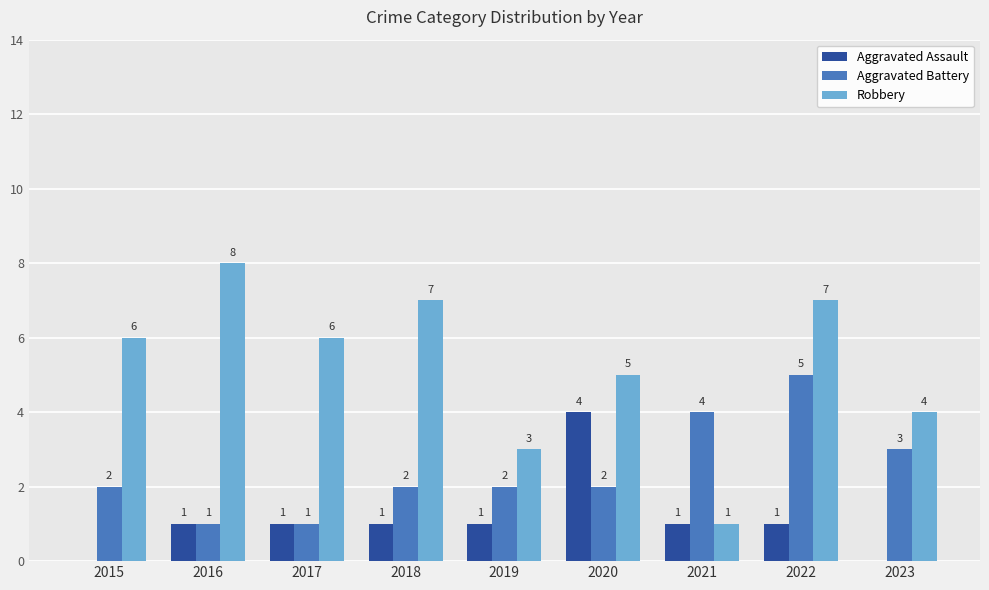

What is the average value of the Robbery series?

5